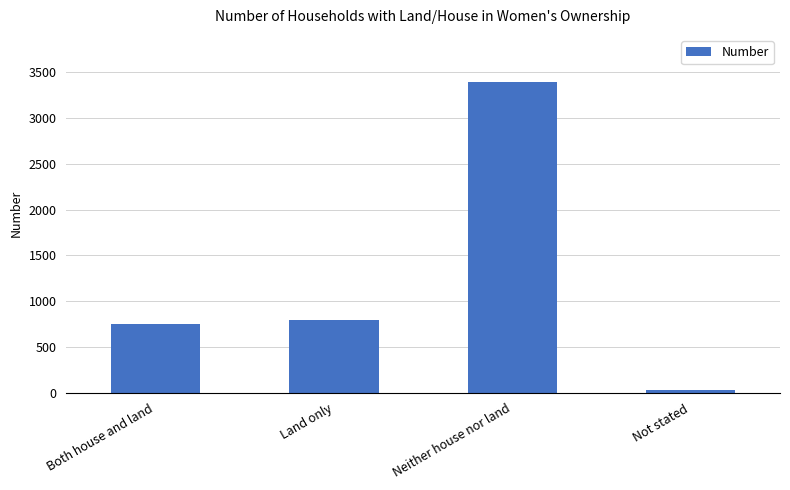

What is the greatest value displayed?

3401